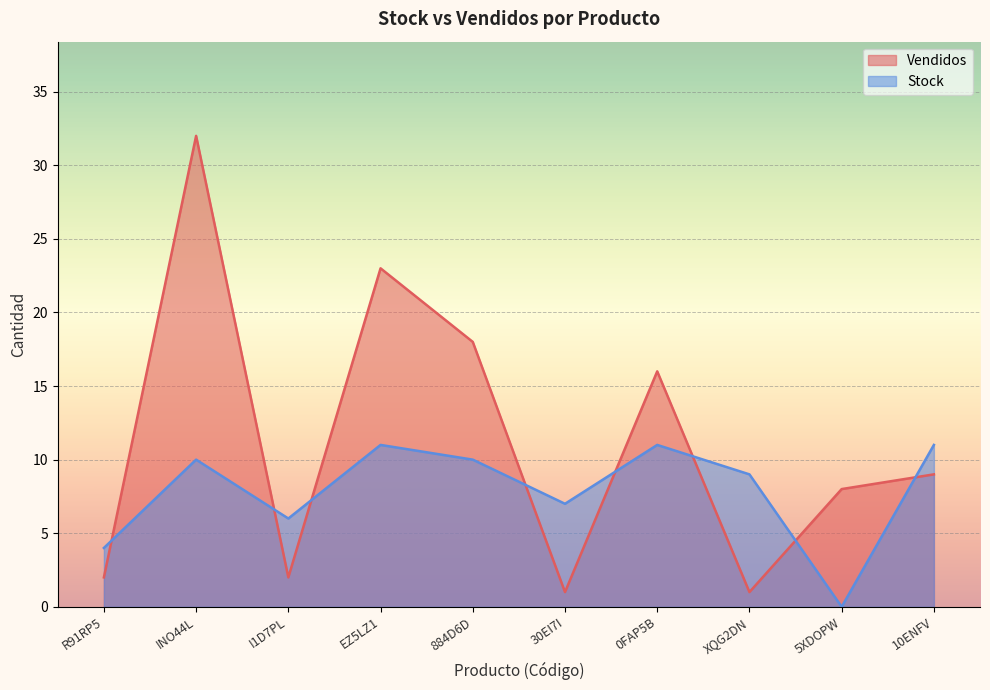

What is the average value of the Stock series?

8